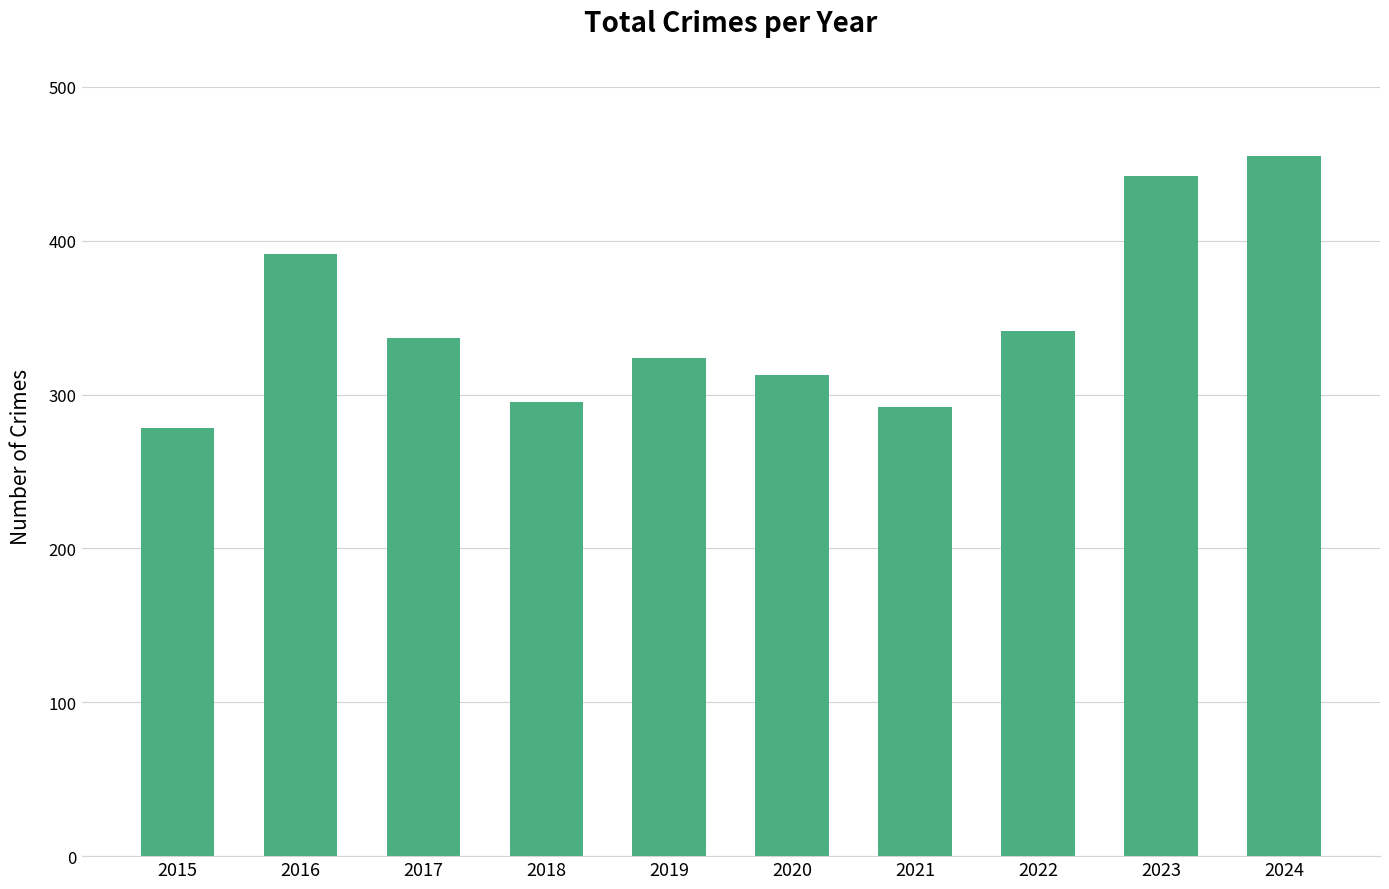

The value at 2022 is 341. True or false?

True